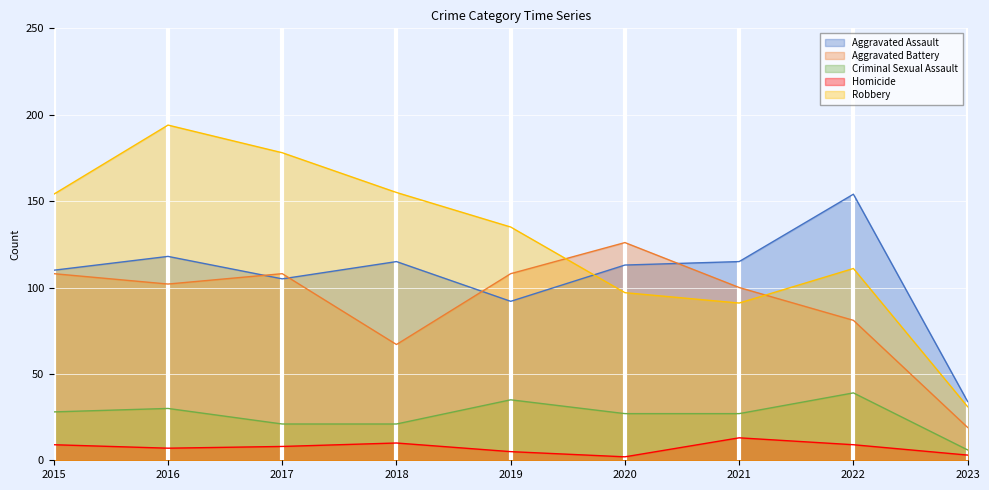

Does the chart display data point markers on the line(s)?

No